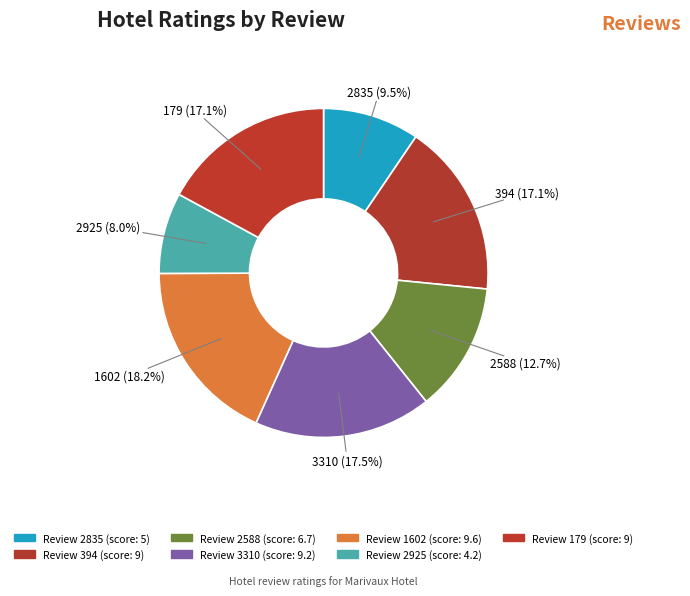

Count the number of slices in the pie.

7